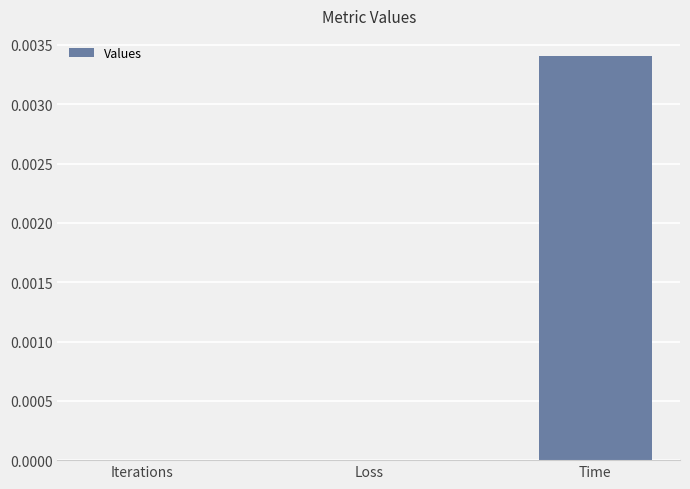

Which has a higher value, Iterations or Time?

Time